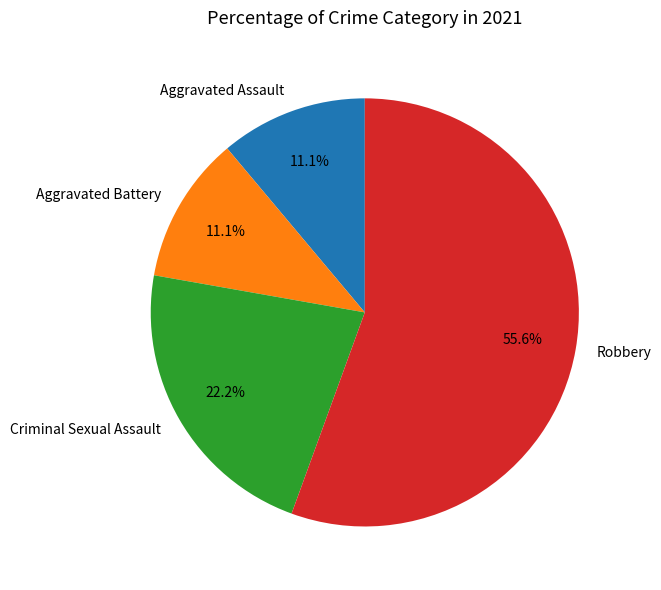

Is it true that Aggravated Assault is 1% of the pie?

False